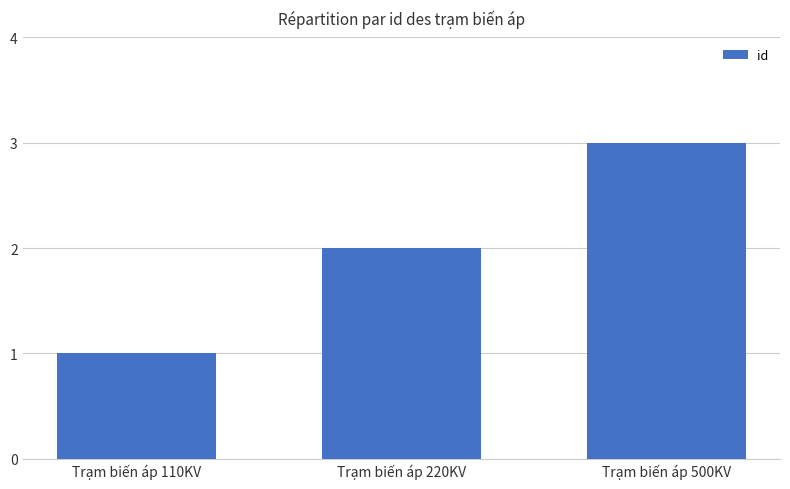

How many distinct data groups are displayed?

1